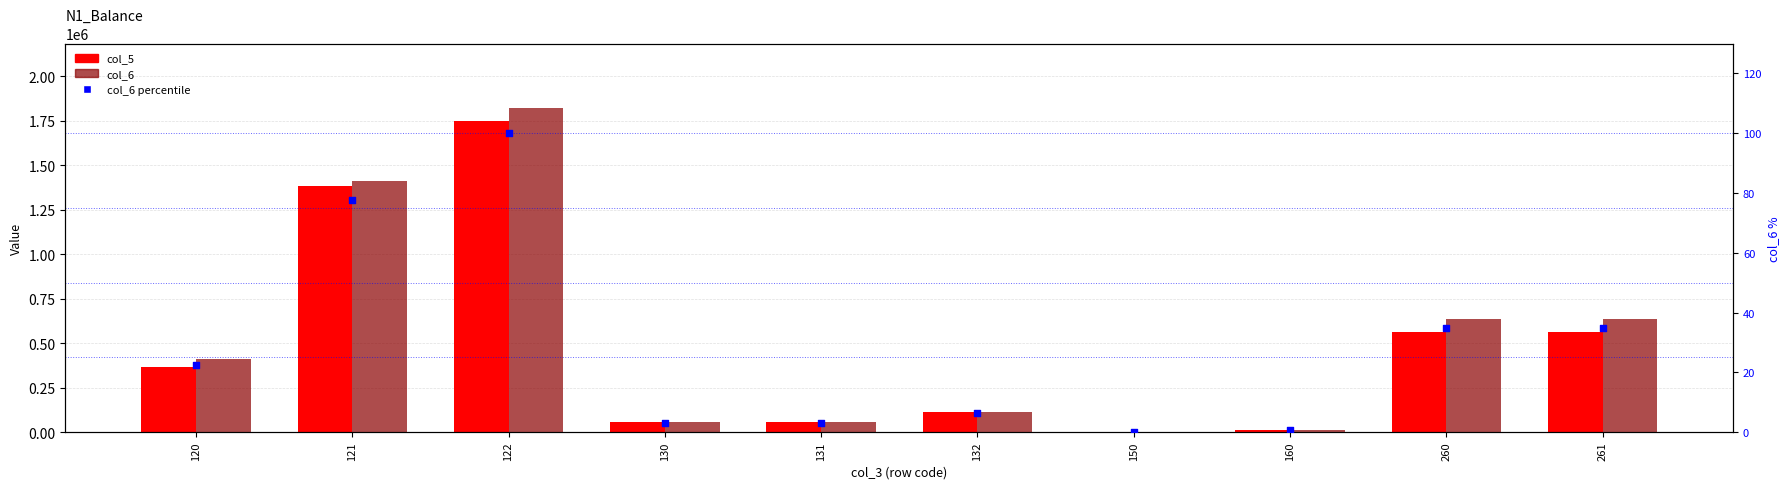

Which series reaches the minimum Y coordinate?

col_6 percentile